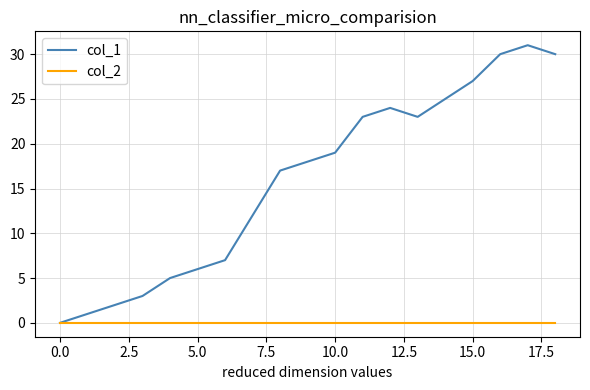

How many distinct data groups are displayed?

2